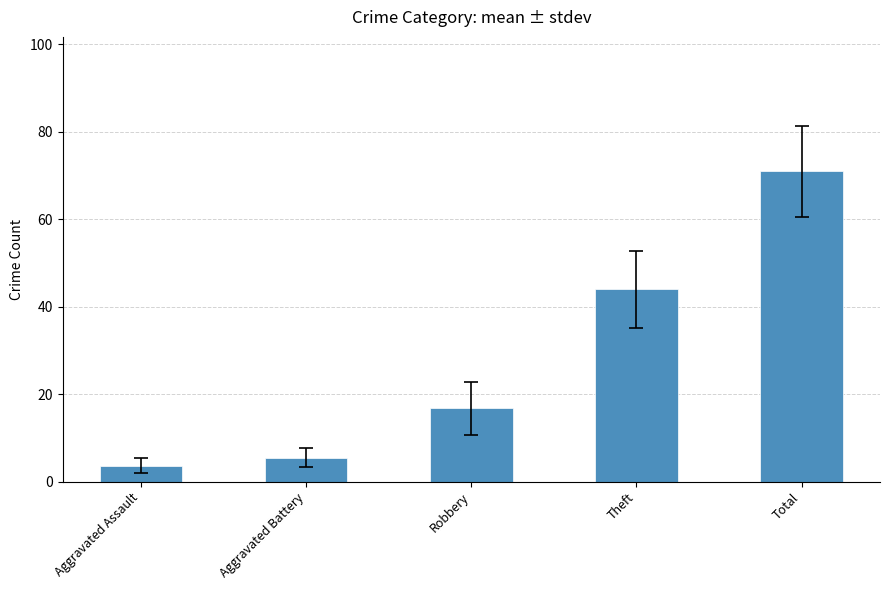

What is the value of the 2nd bar from the left?

5.5